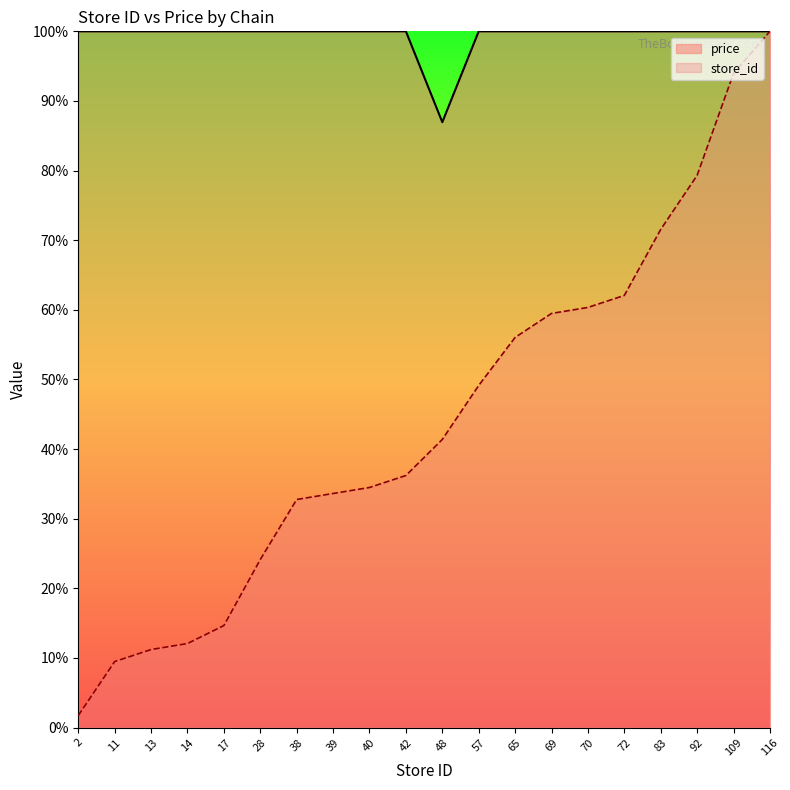

What is the maximum value shown in the chart?

100.0